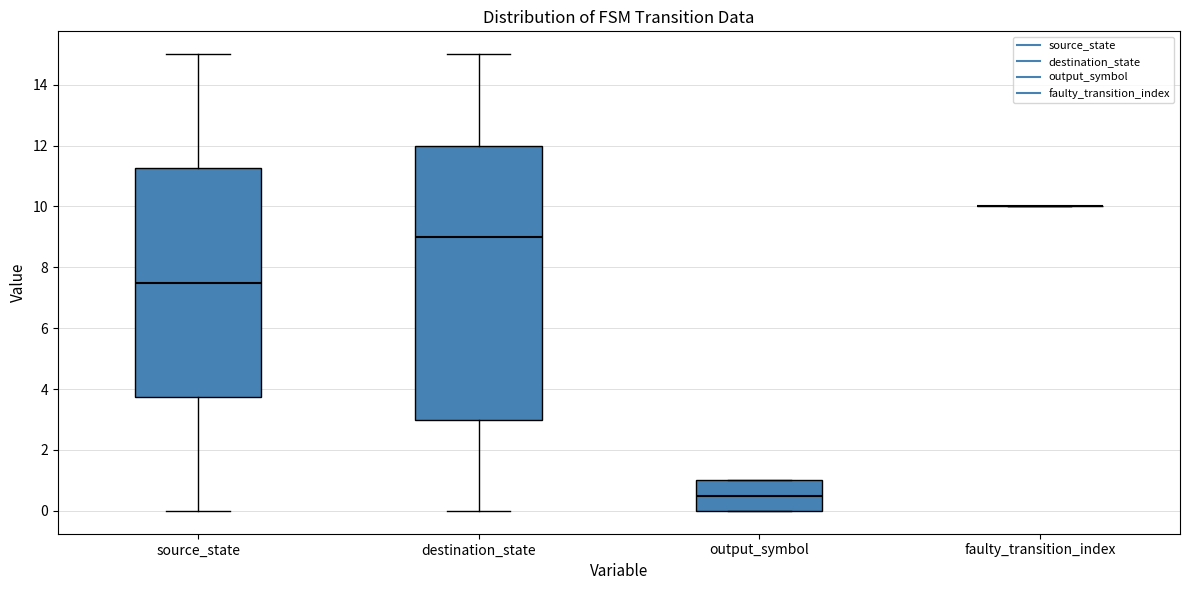

Reading left to right, transcribe this box plot: for each box, give where its median line is, the range the box spans, and where its two whiskers end, as read against the y-axis. The values are not printed on the chart, so give them approximately, as read against the axis.

source_state: median 7.6, box 3.8 to 11.2, whiskers 0.0 to 15.0
destination_state: median 9.0, box 3.0 to 12.0, whiskers 0.0 to 15.0
output_symbol: median 0.6, box 0.0 to 1.0, whiskers 0.0 to 1.0
faulty_transition_index: box collapsed to a line at 10.0, whiskers 10.0 to 10.0